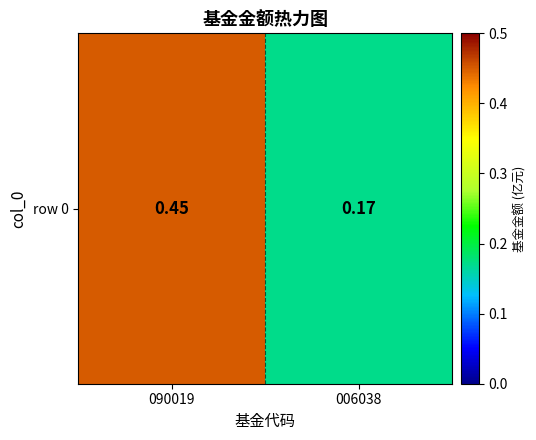

Which has a higher value, 006038 or 090019?

090019